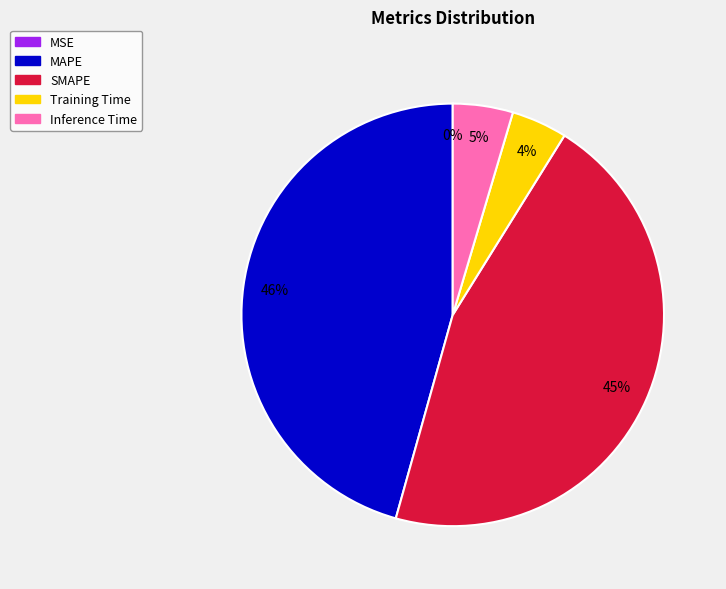

Is Training Time the majority of the pie?

No